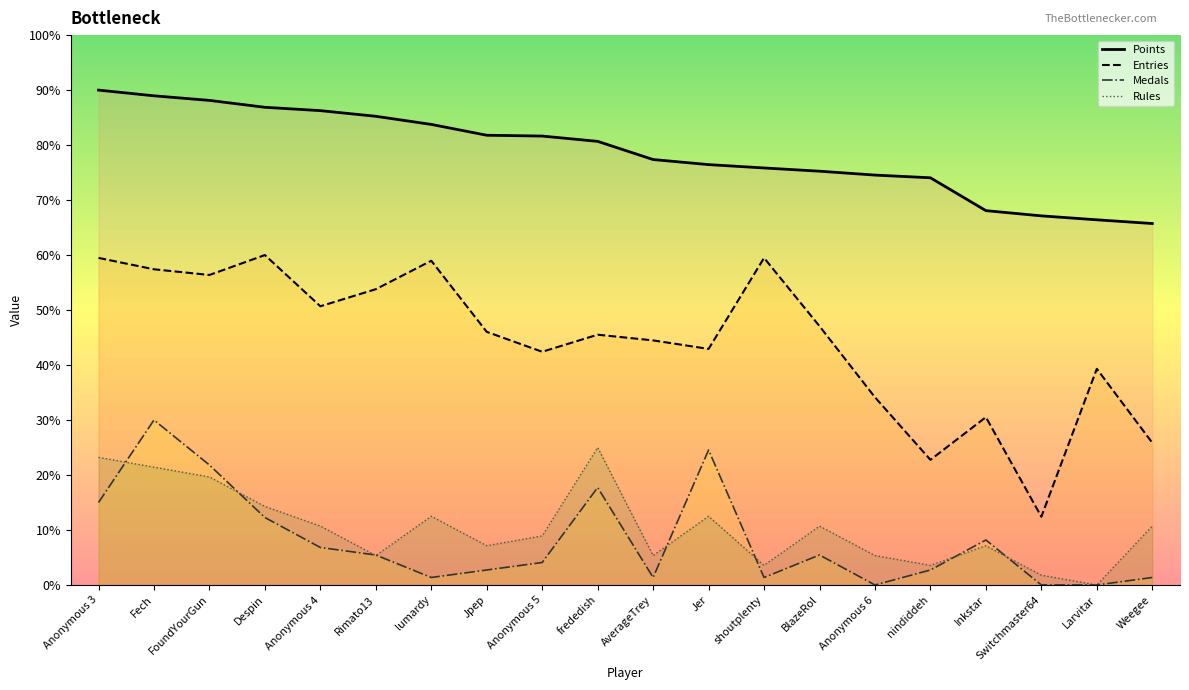

How many data points in Points are above 161?

10